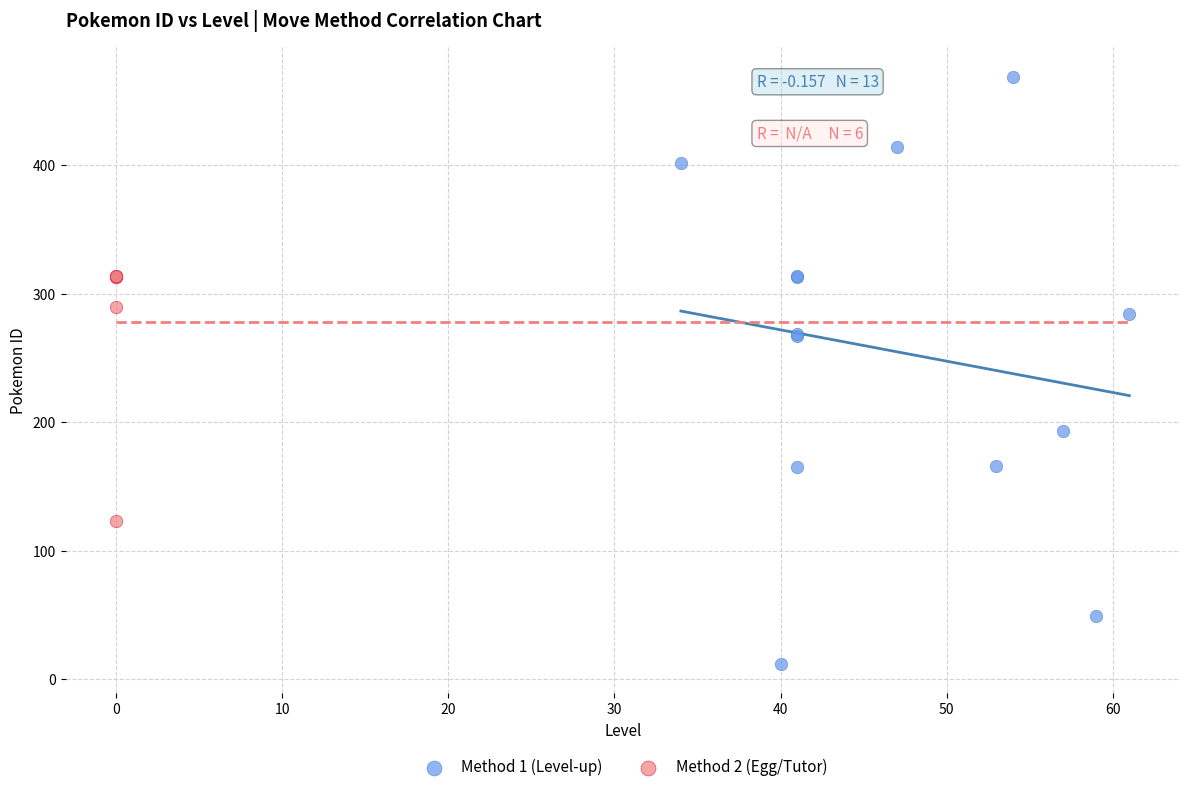

Which series contains the lowest Y value?

Method 1 (Level-up)